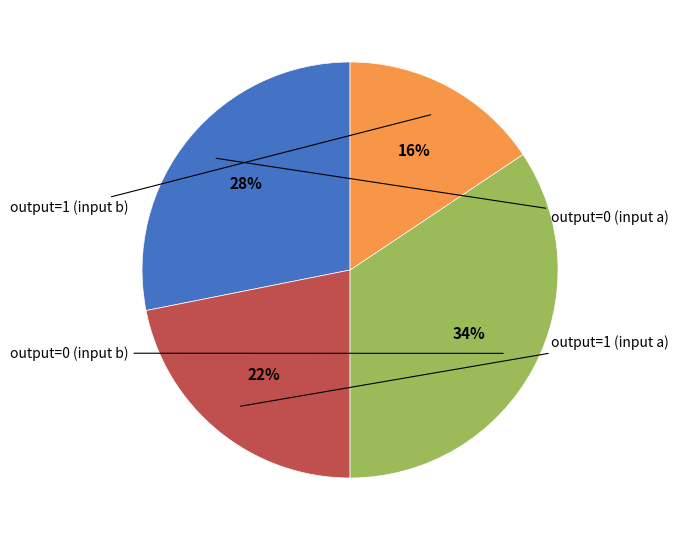

To the nearest percent, what is the average slice percentage?

25%